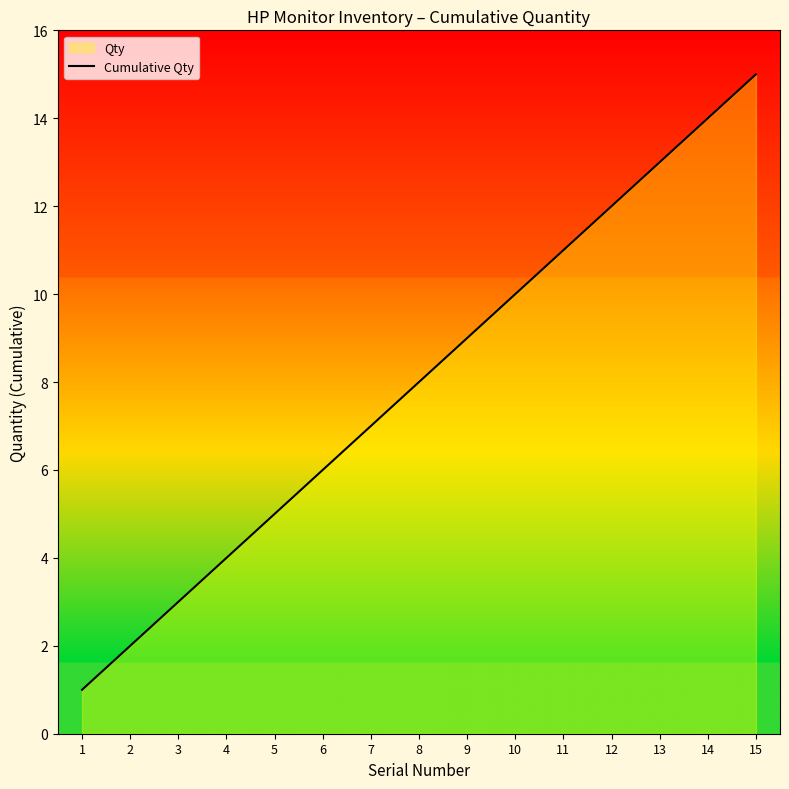

Rank the categories by value from highest to lowest.

15, 14, 13, 12, 11, 10, 9, 8, 7, 6, 5, 4, 3, 2, 1